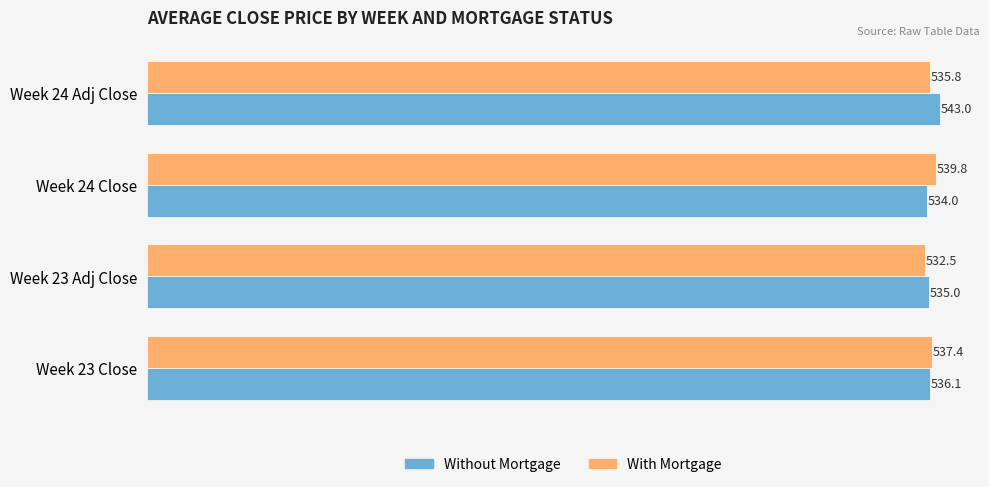

Is it true that With Mortgage equals 539.8 at Week 24 Close?

True